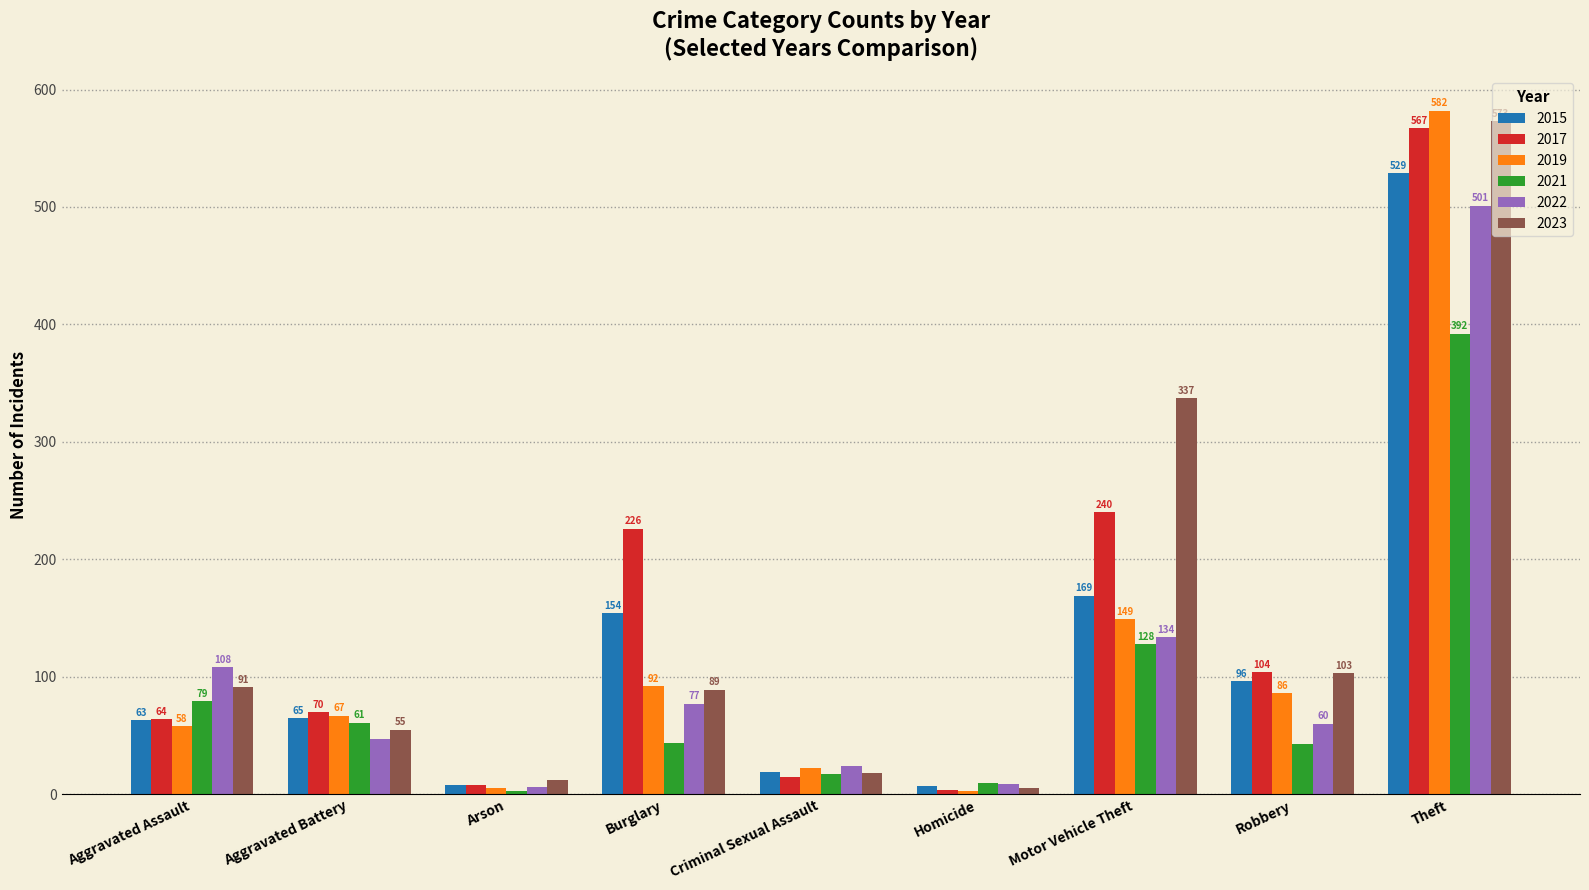

Which series changed the most between Aggravated Assault and Theft?

2019